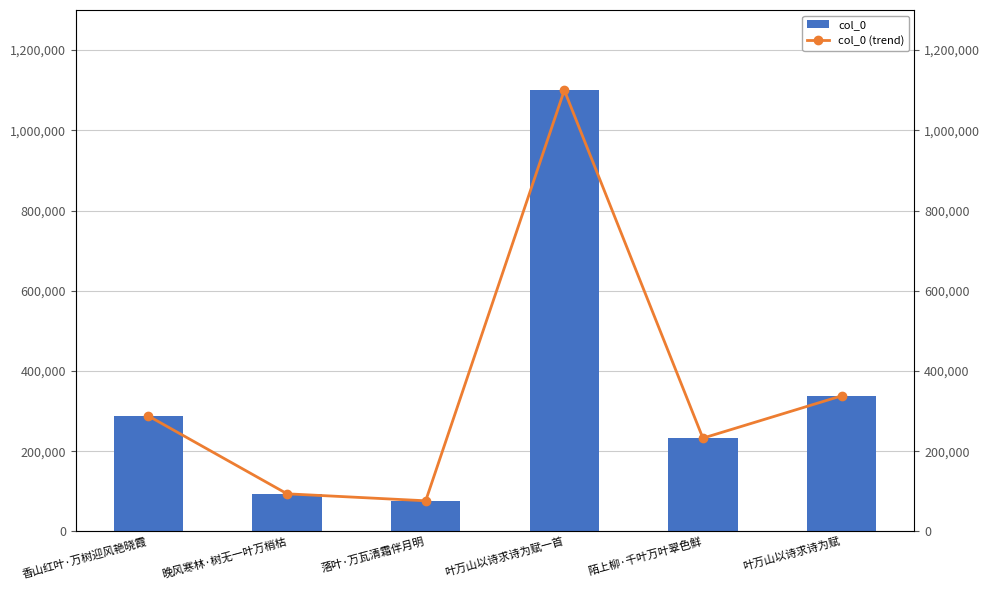

What value does the col_0 (trend) series have at 叶万山以诗求诗为赋一首, to the nearest 10?

1099950